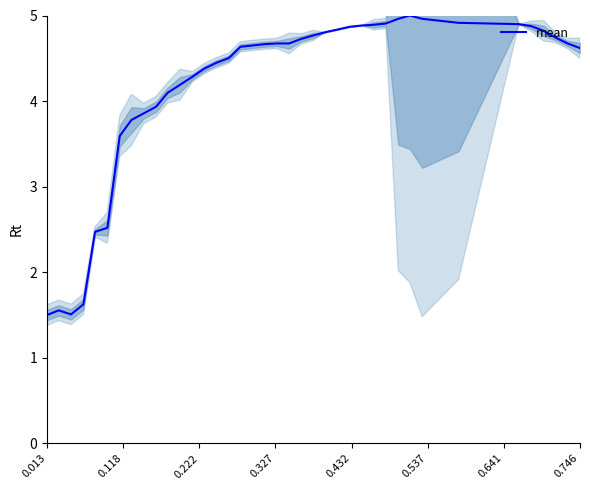

What is the smallest value displayed?

1.5